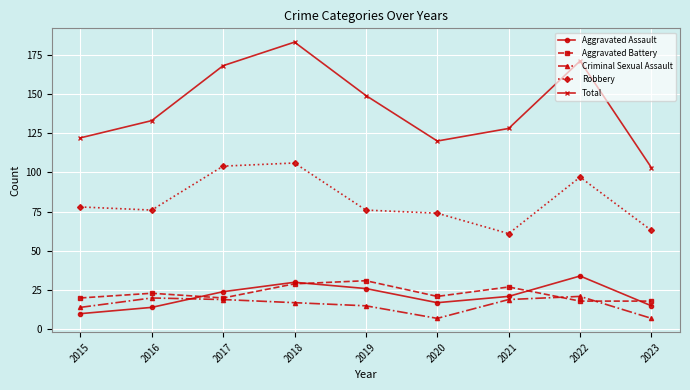

Which series has the largest range (max minus min)?

Total